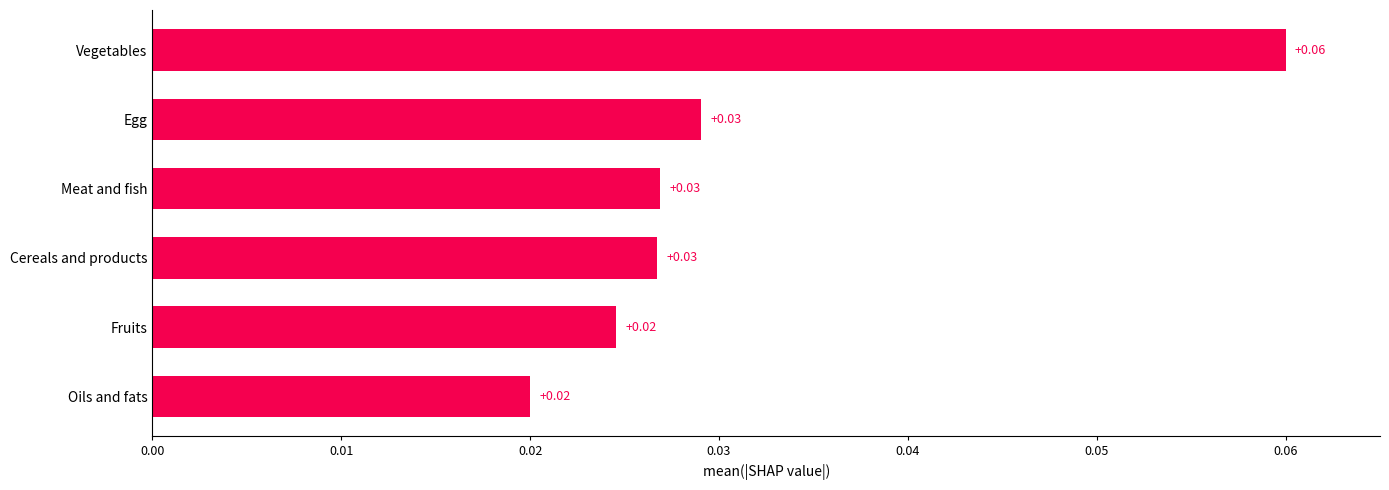

Between Cereals and products and Vegetables, which is larger?

Vegetables